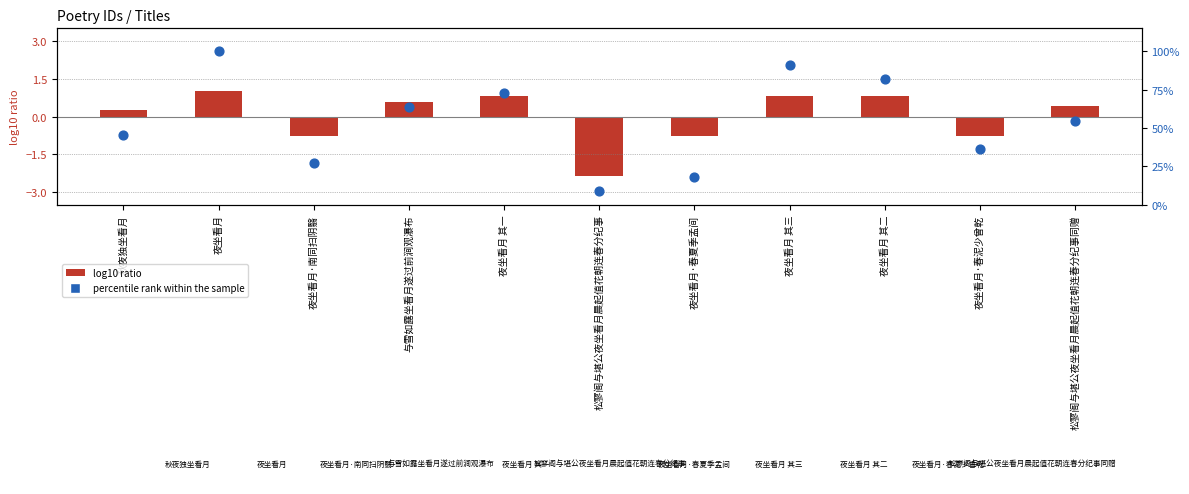

Which series has the largest total across all categories?

percentile rank within the sample